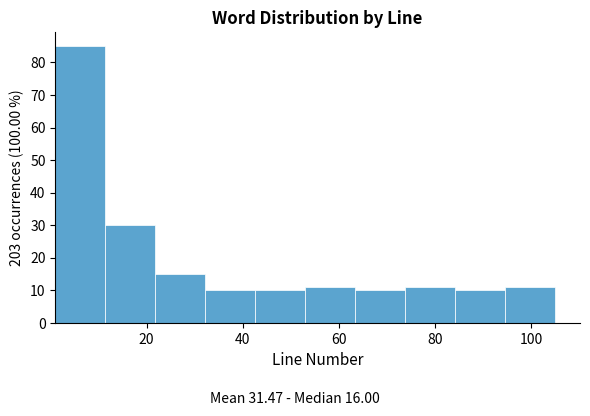

Which range on the x-axis has the tallest bar?

1.0 to 11.4